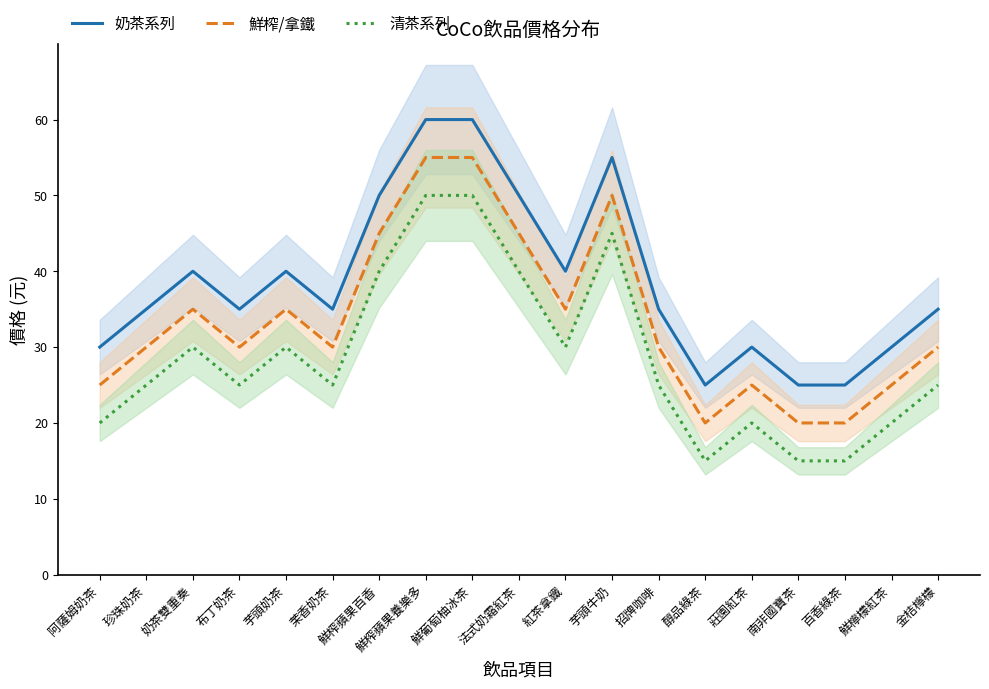

What is the average value of the 清茶系列 series?

29